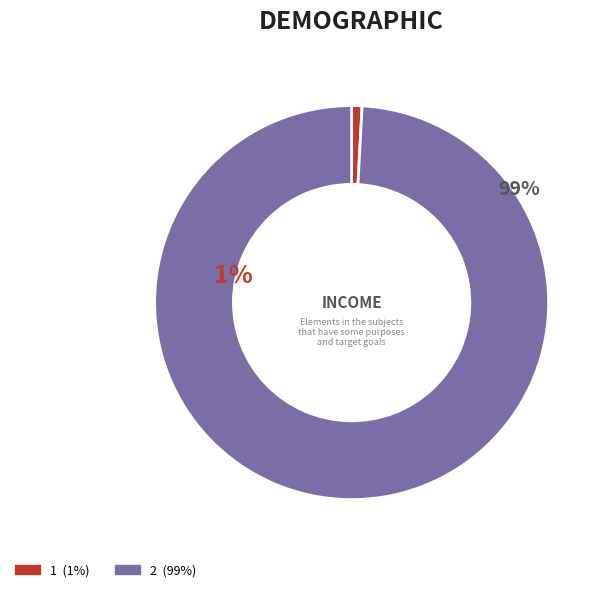

What percentage is the 2 slice, to the nearest percent?

99%